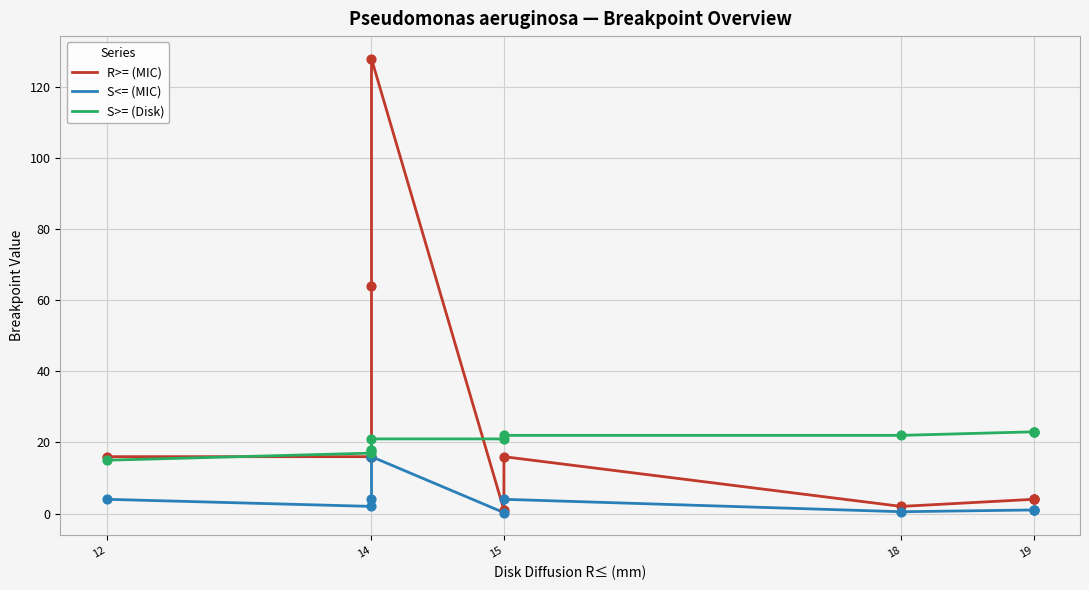

Is the value of S>= (Disk) at 14 greater than the value of S<= (MIC) at 14?

Yes